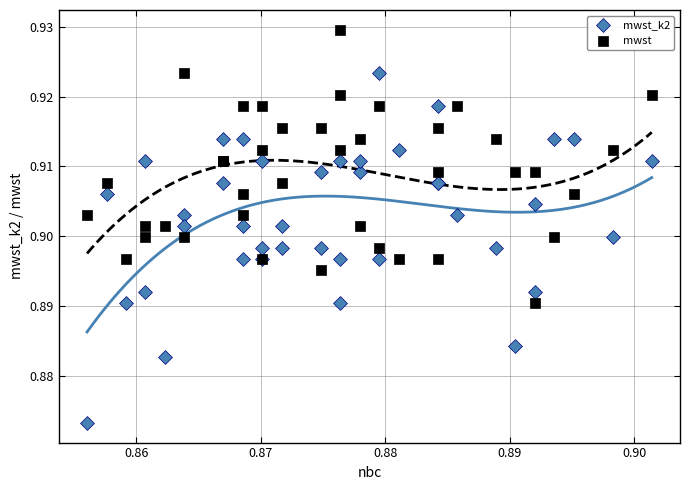

Which series contains the highest Y value?

mwst